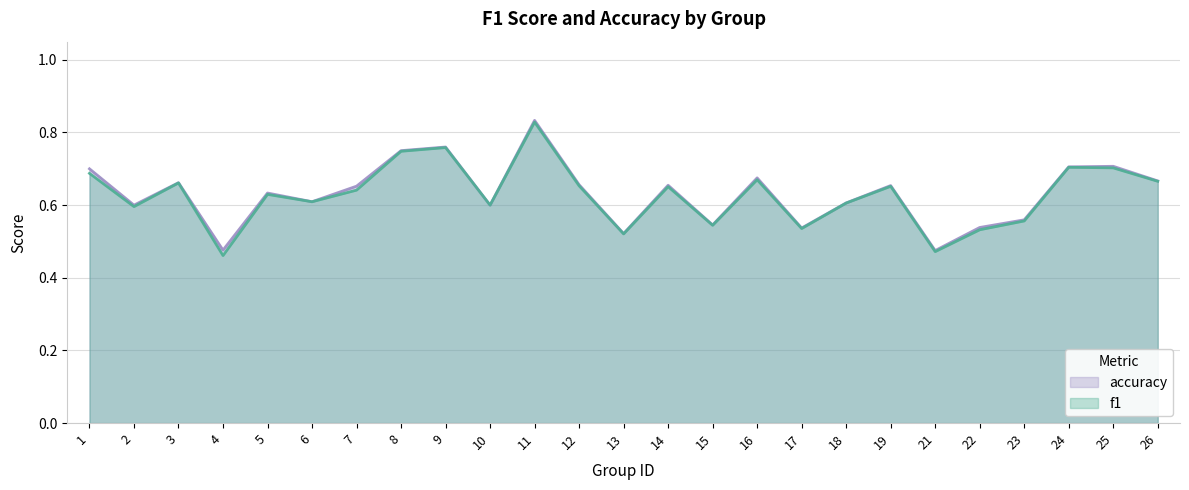

What is the sum of the f1 values at 25 and 15?

1.2